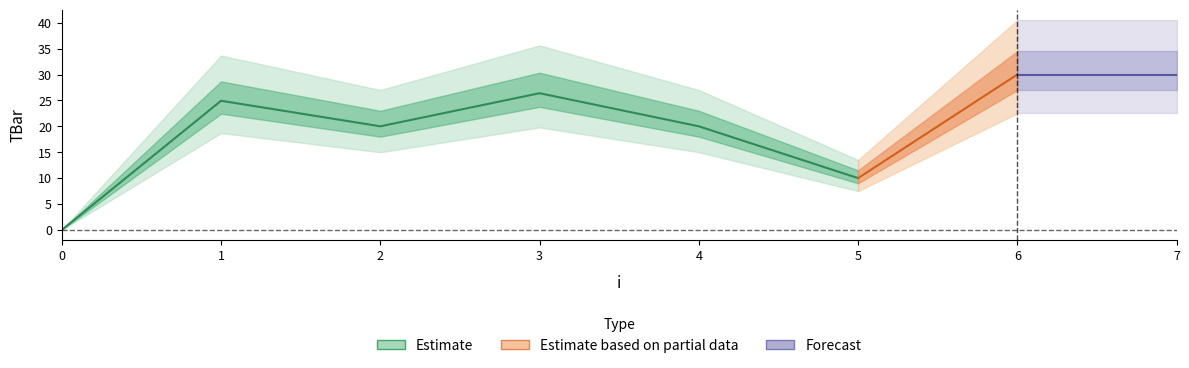

Between 4 and 3, which is larger?

3